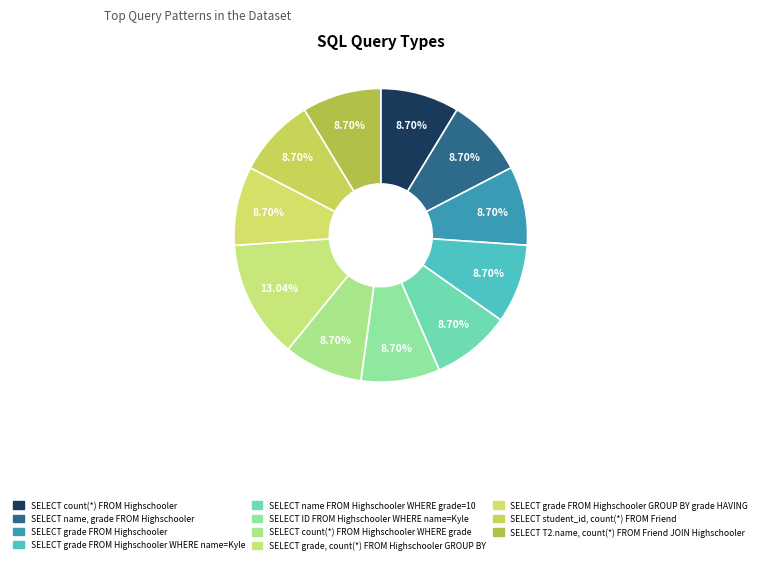

Is there a majority slice in this chart?

No